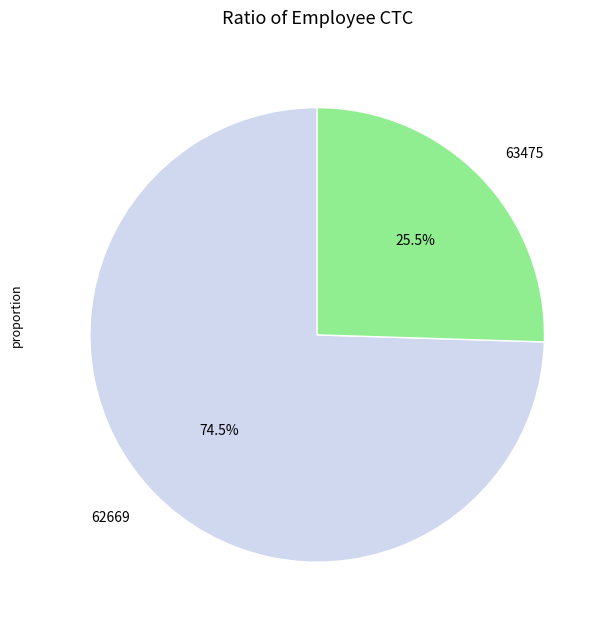

Between 62669 and 63475, which is larger?

62669